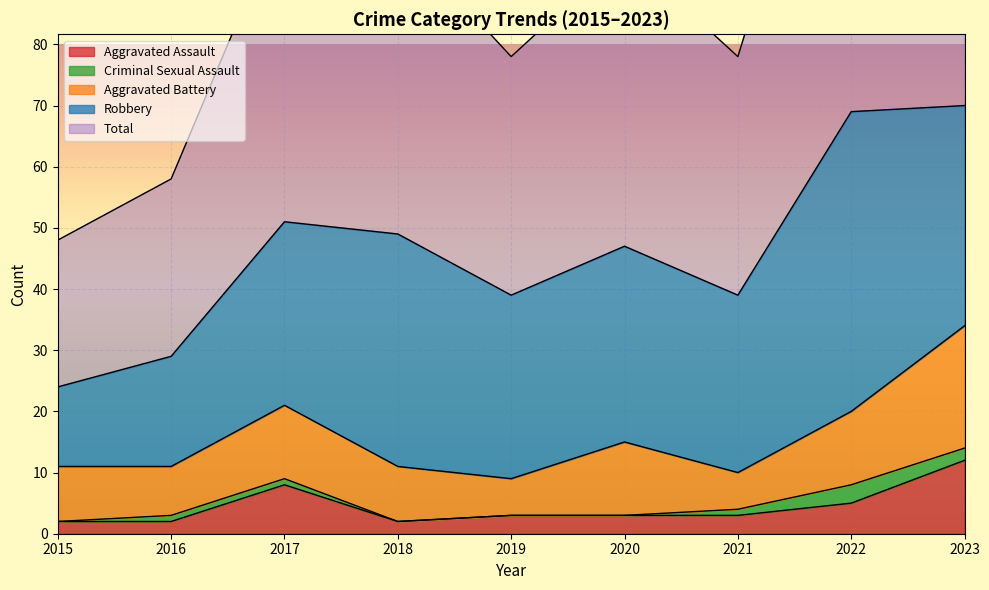

Reading right to left, transcribe all the data shown in this chart.

Aggravated Assault: 12	5	3	3	3	2	8	2	2
Aggravated Battery: 20	12	6	12	6	9	12	8	9
Criminal Sexual Assault: 2	3	1	0	0	0	1	1	0
Robbery: 36	49	29	32	30	38	30	18	13
Total: 71	69	39	48	39	49	51	29	24